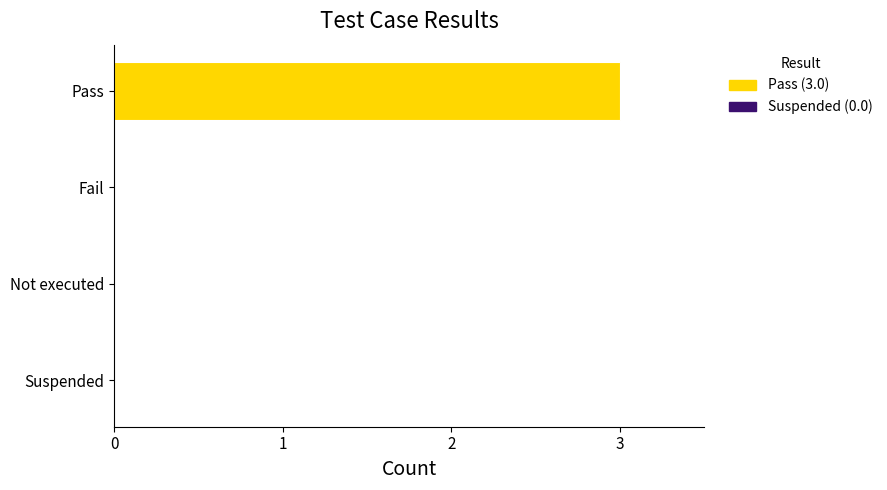

What is the average value?

1